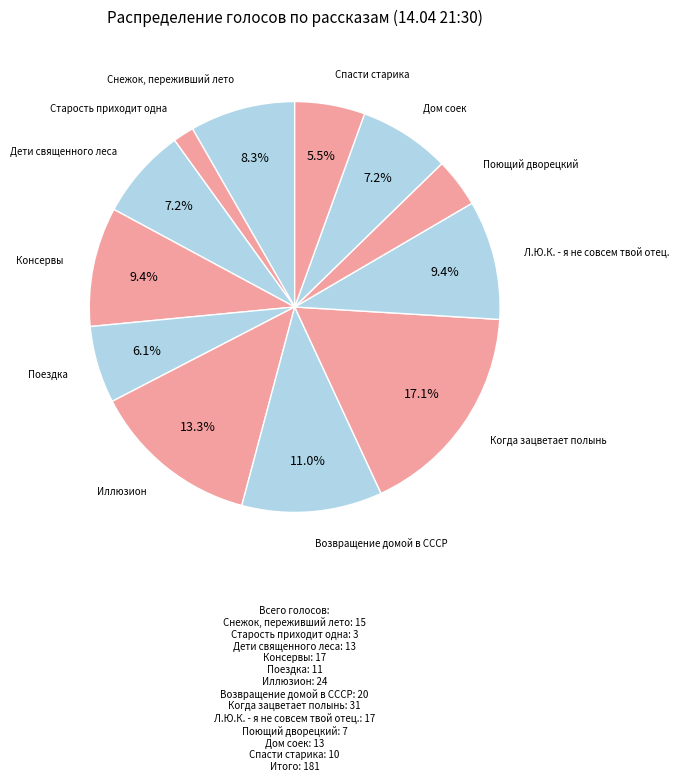

Which category has the biggest portion of the pie?

Когда зацветает полынь